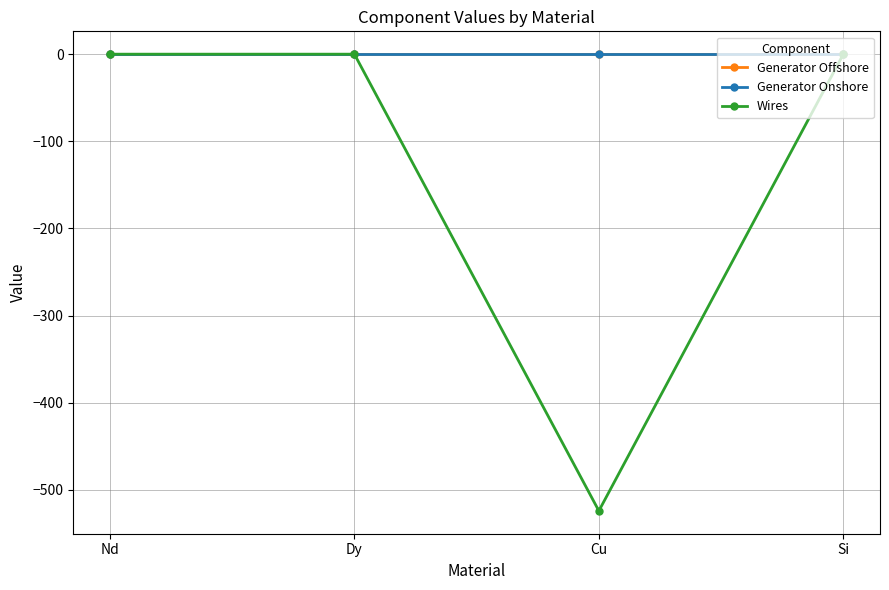

What is the label of the 2nd point from the right?

Cu